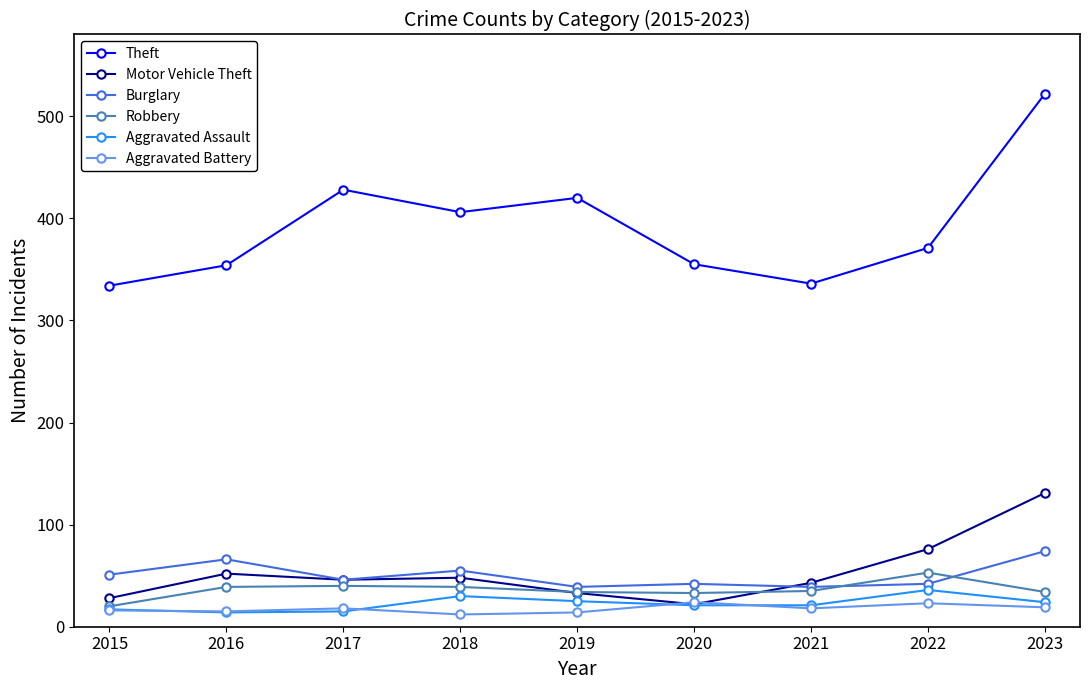

Is it true that Aggravated Assault equals 56 at 2022?

False